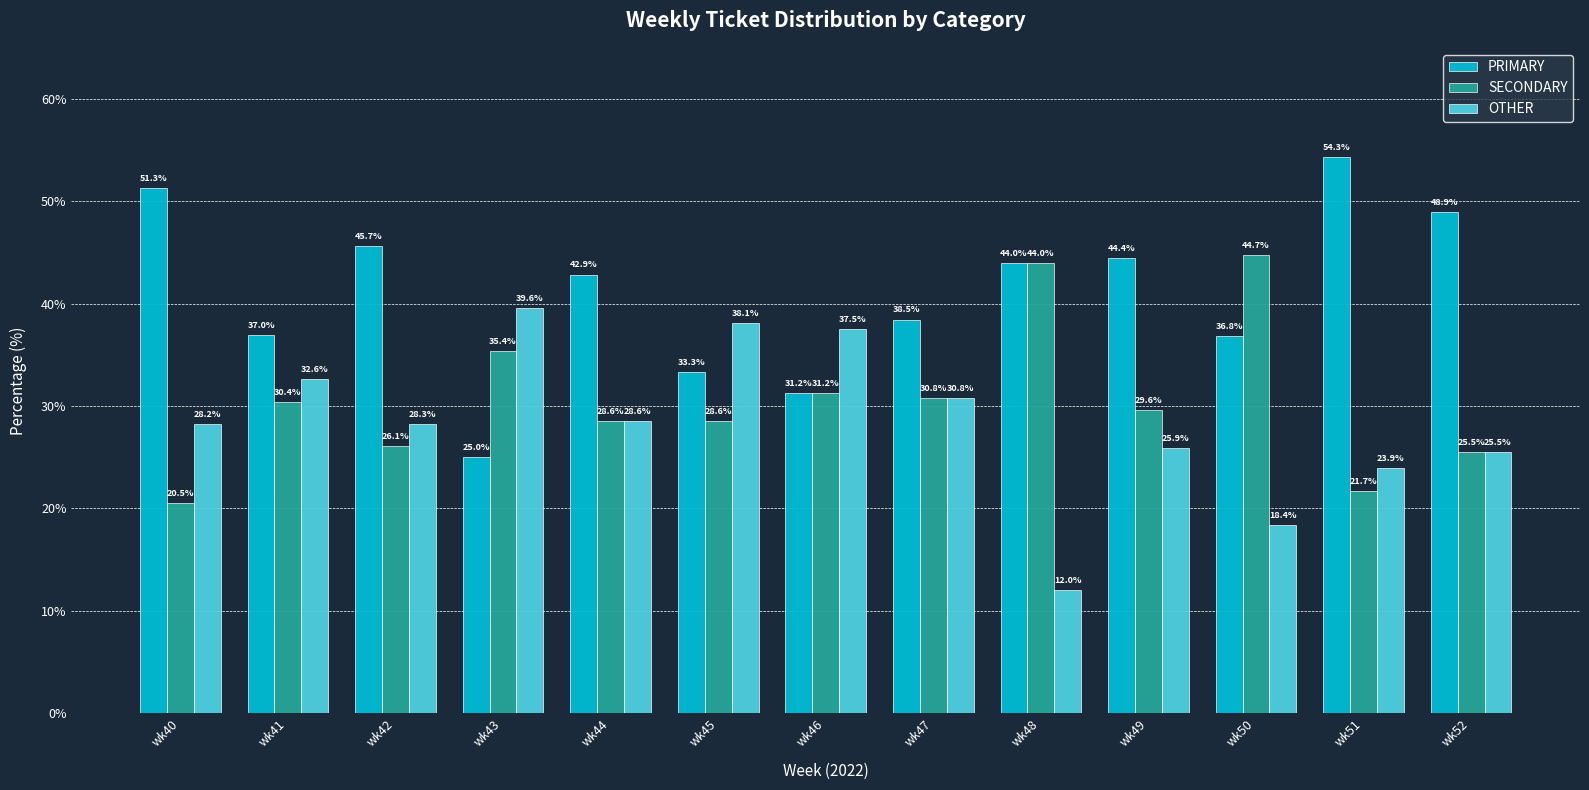

What is the spread (max minus min) of values at wk44?

14.3